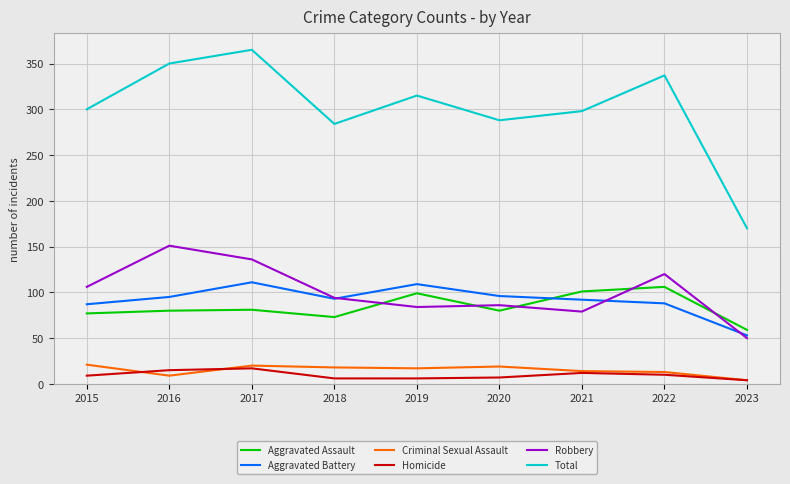

What is the total value across all series at 2019?

630